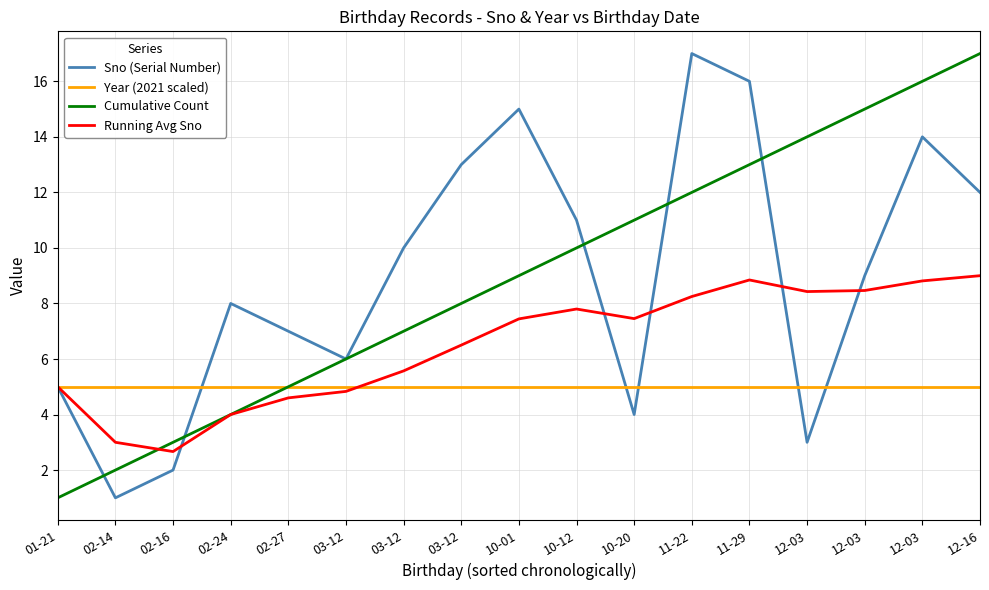

How many series are shown in this chart?

4